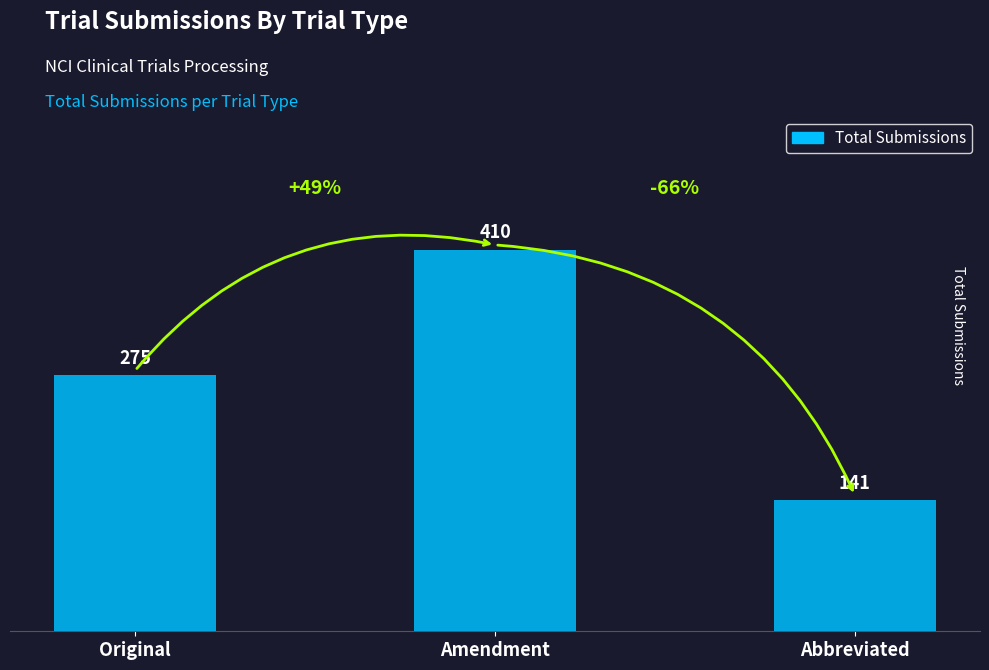

What is the sum of the values at Original and Amendment?

685